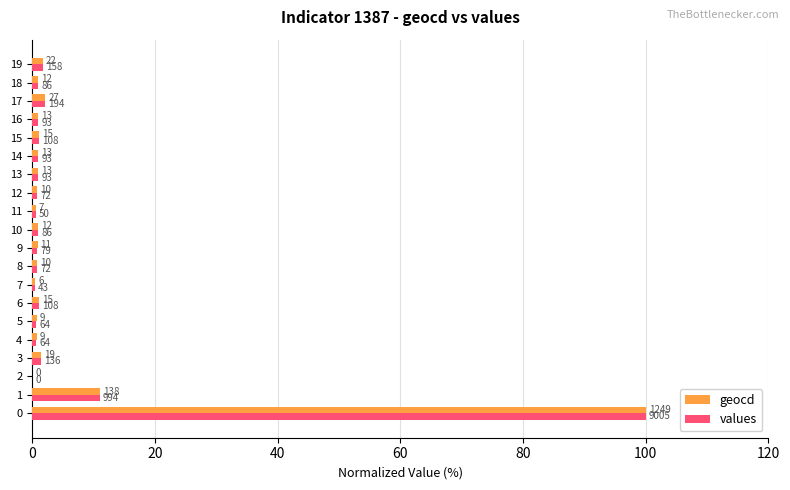

What is the maximum value shown in the chart?

100.0